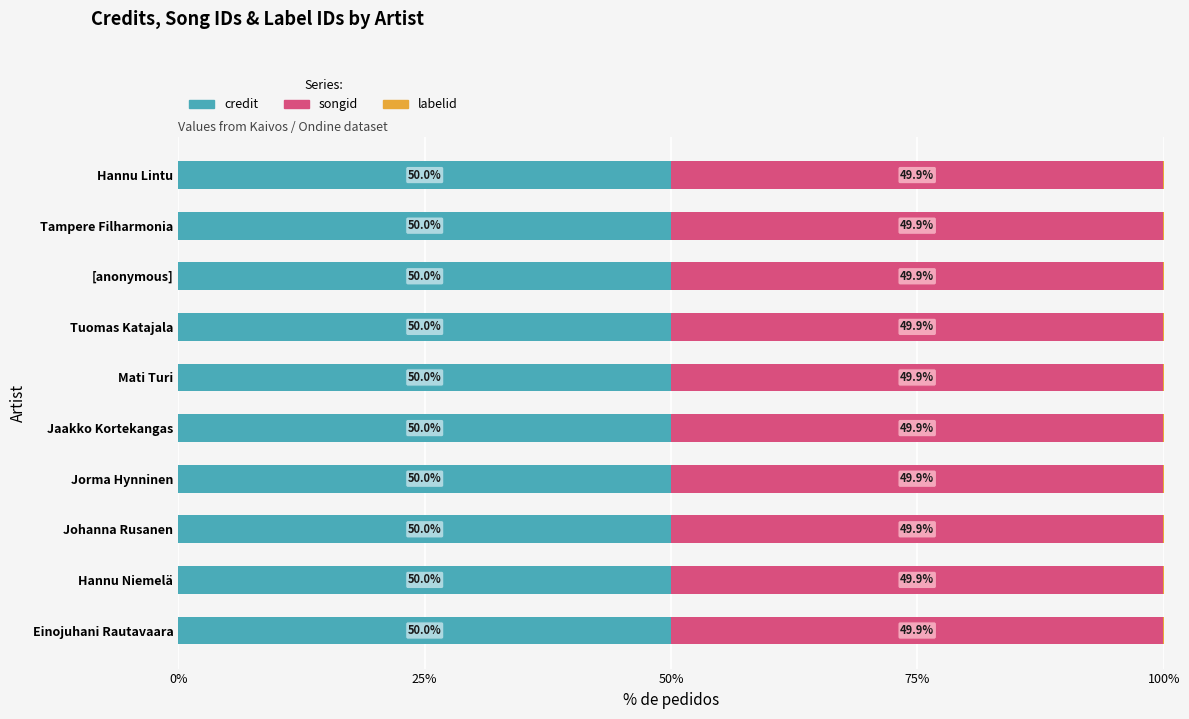

What is the total value across all series at Tuomas Katajala?

100.0